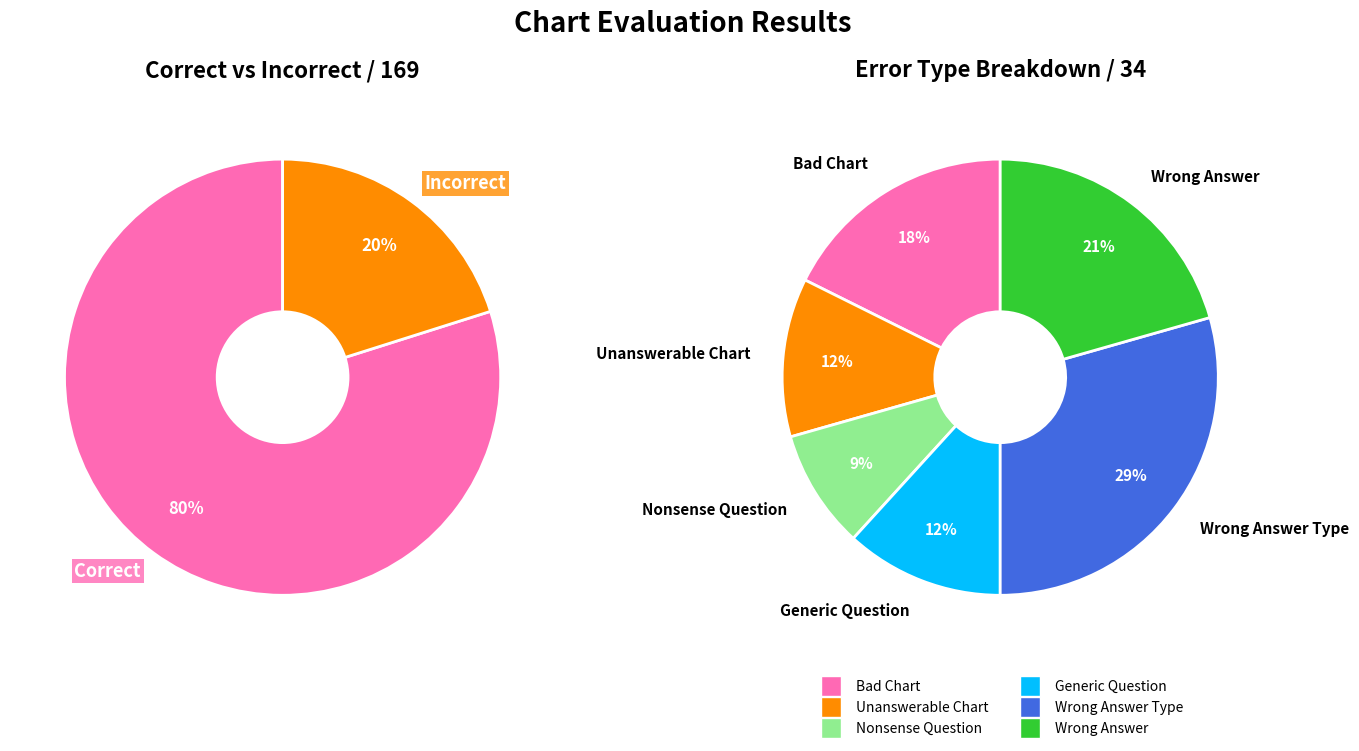

Approximately how many times larger is the value at Bad Chart compared to Unanswerable Chart?

1.5